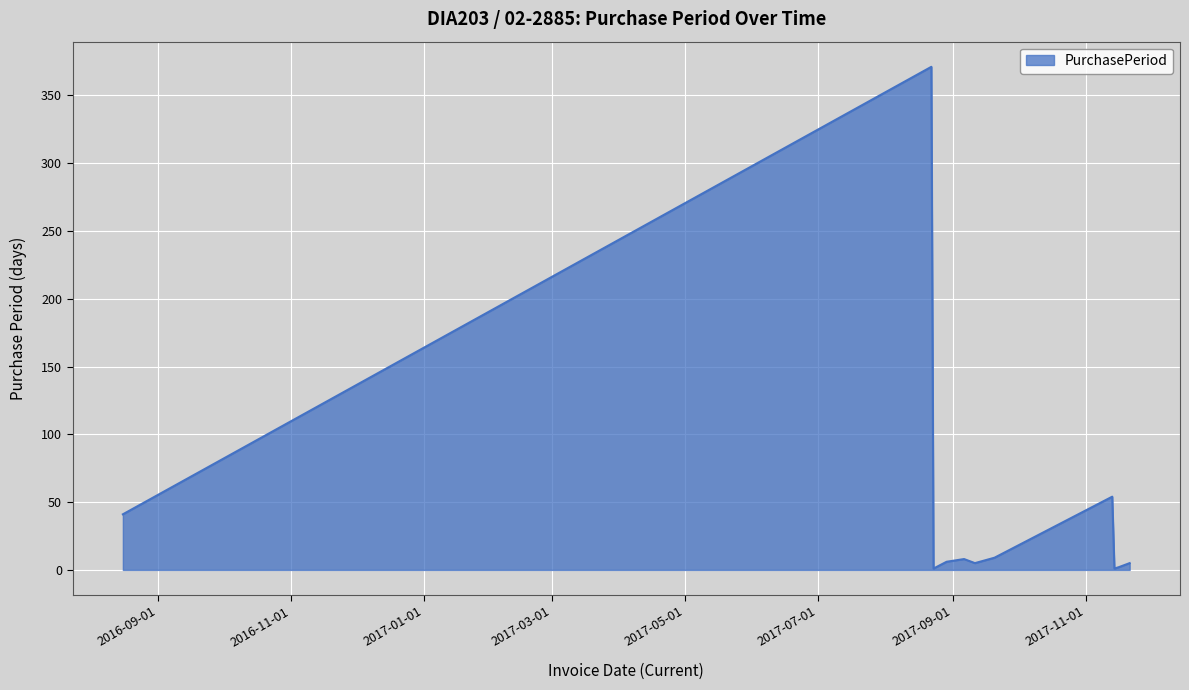

What is the maximum value shown in the chart?

371